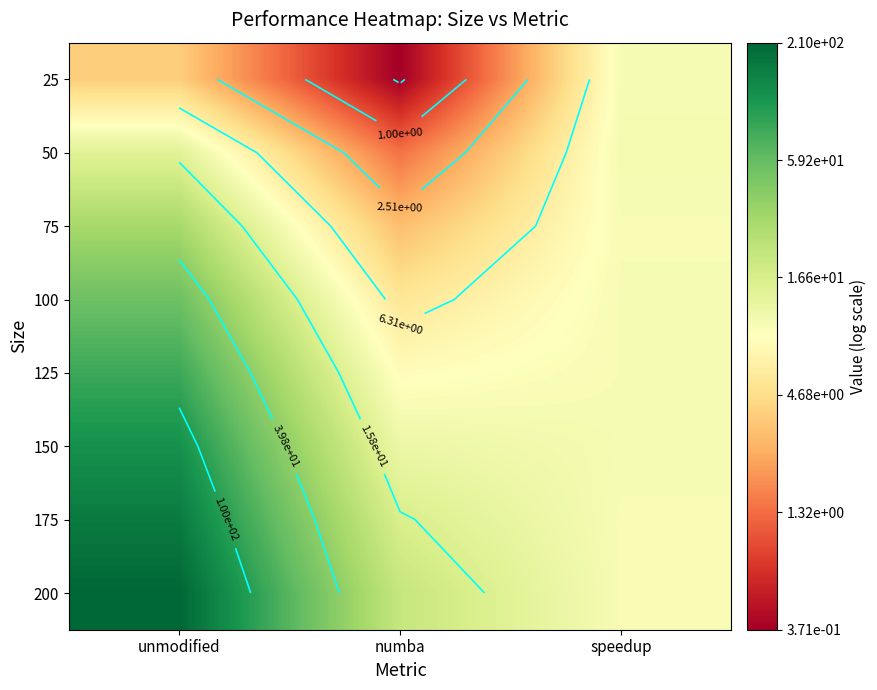

How many data points does each series have?

3